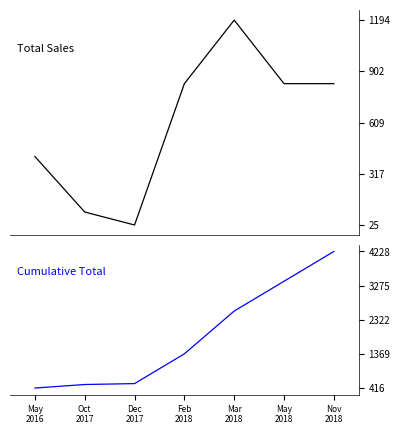

Does the chart have visible grid lines?

No